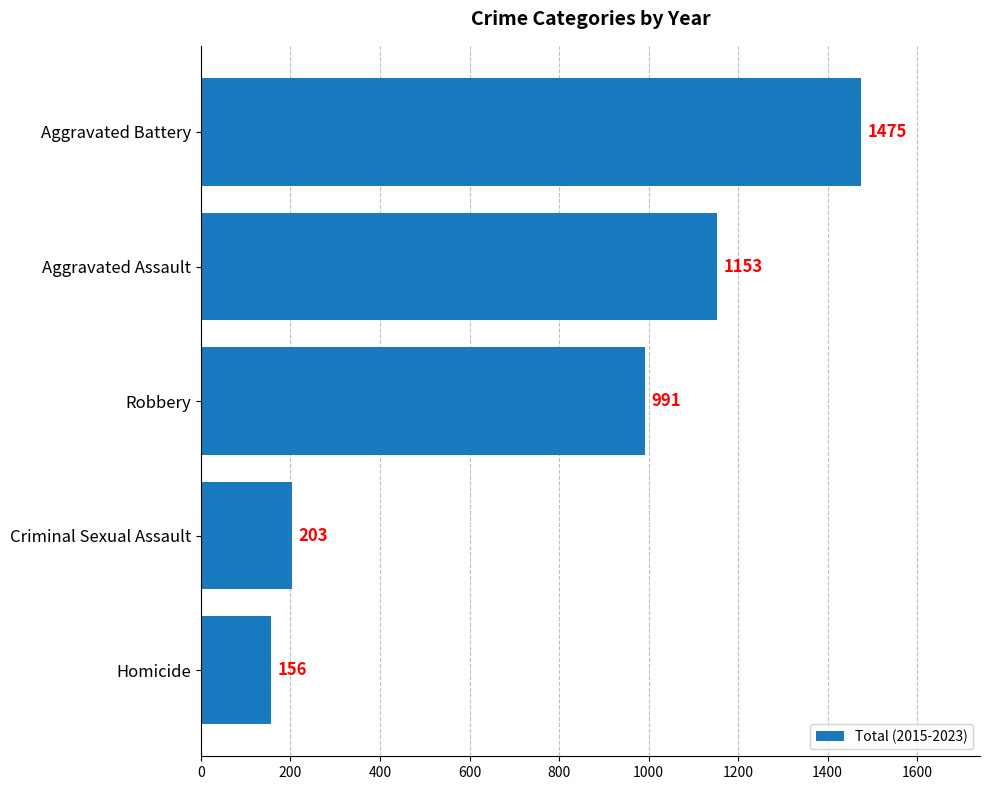

Approximately how many times larger is the value at Criminal Sexual Assault compared to Homicide?

1.3